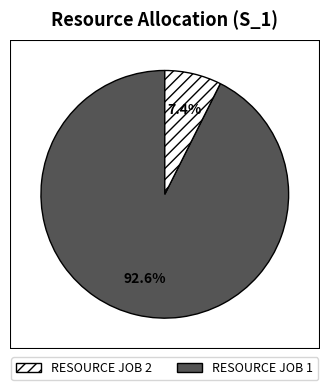

Does any single category account for the majority?

Yes